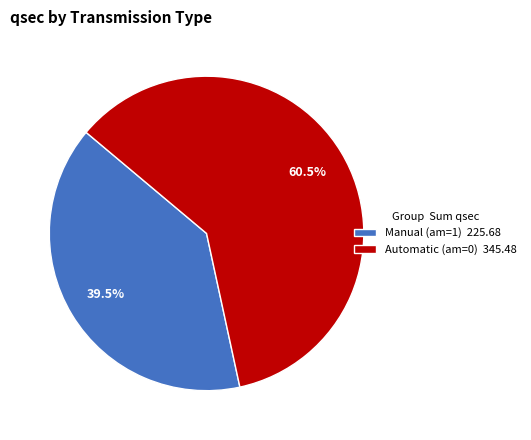

How many segments does this pie chart have?

2